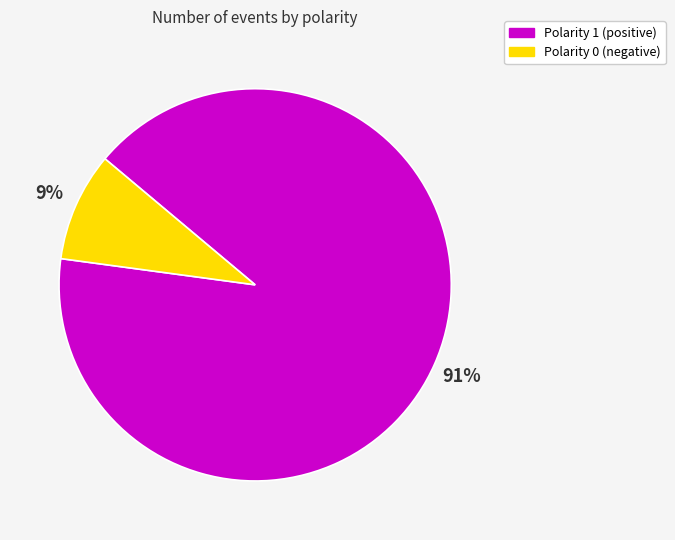

Is there a majority slice in this chart?

Yes